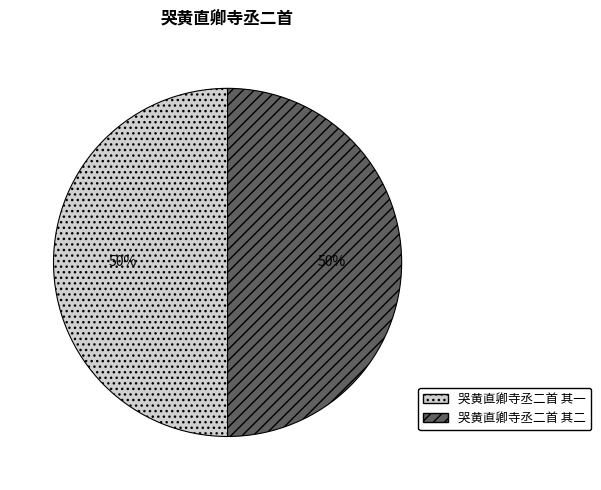

Is it true that 哭黄直卿寺丞二首 其一 is 45% of the pie?

False